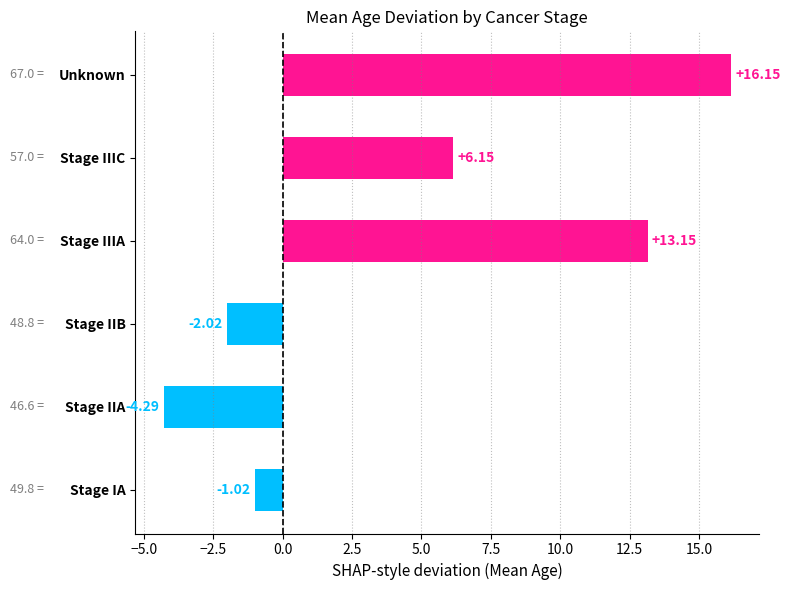

How many values are below zero?

3